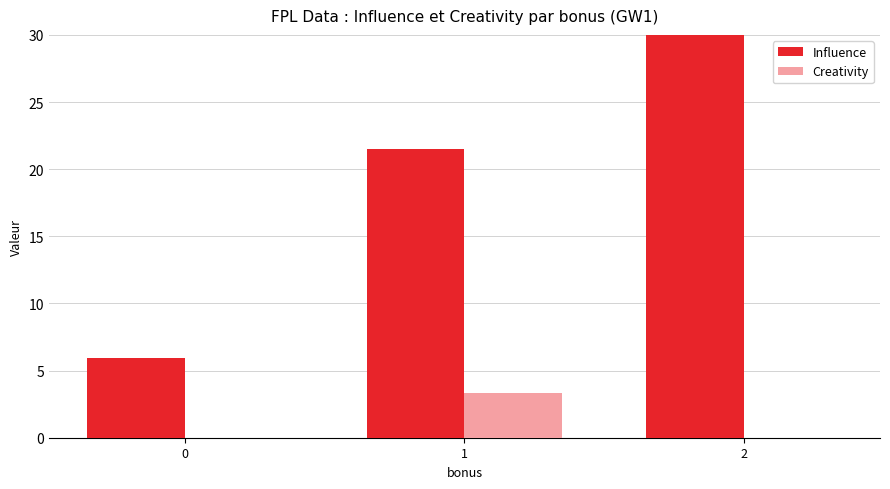

What is the average value of the Influence series?

20.5